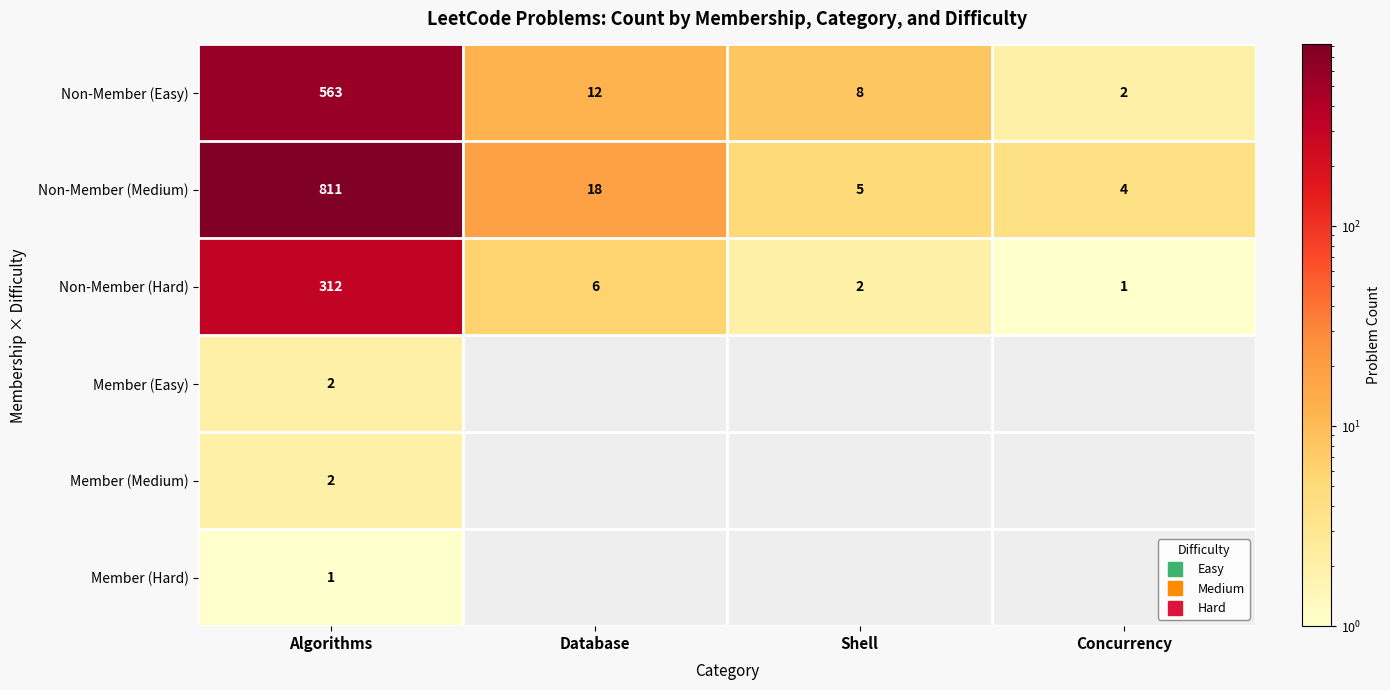

True or false: Non-Member (Easy) has a value of 828.8 at Algorithms.

False